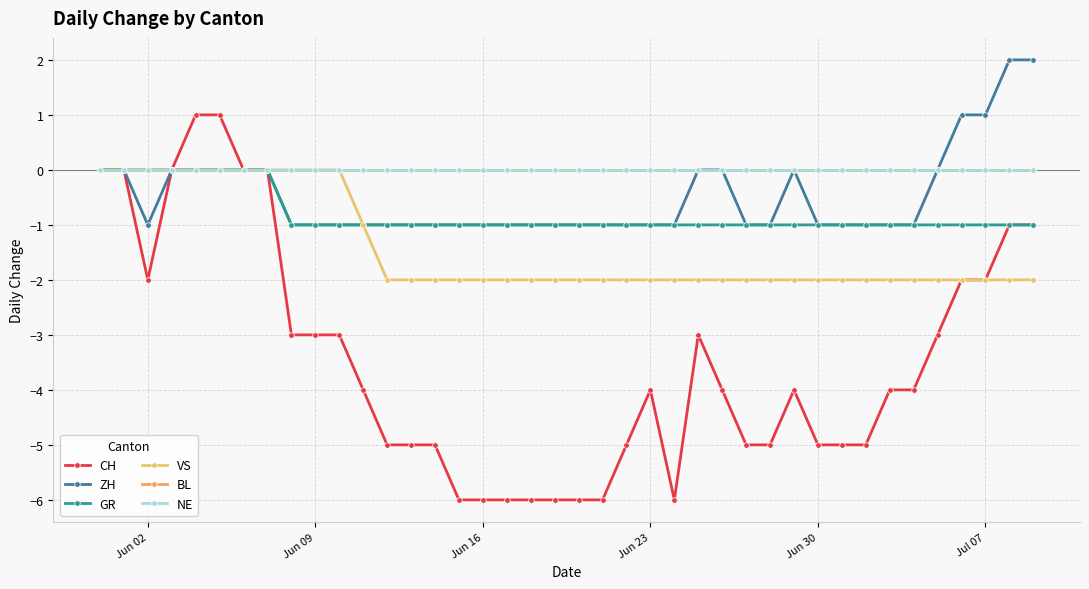

Does the chart have visible grid lines?

Yes